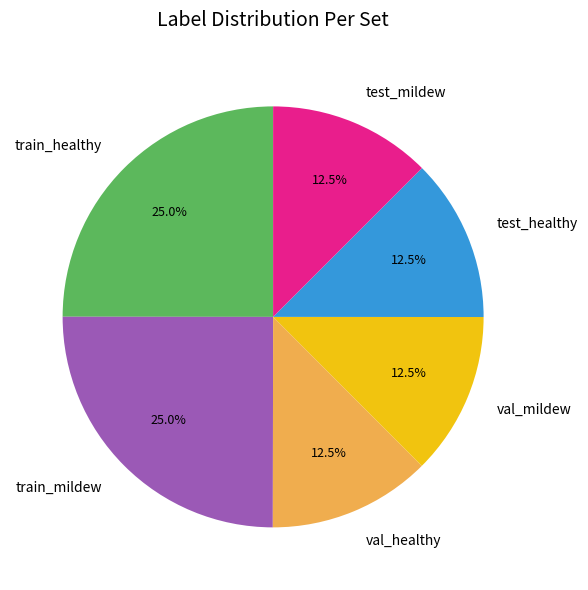

Is train_mildew the majority of the pie?

No